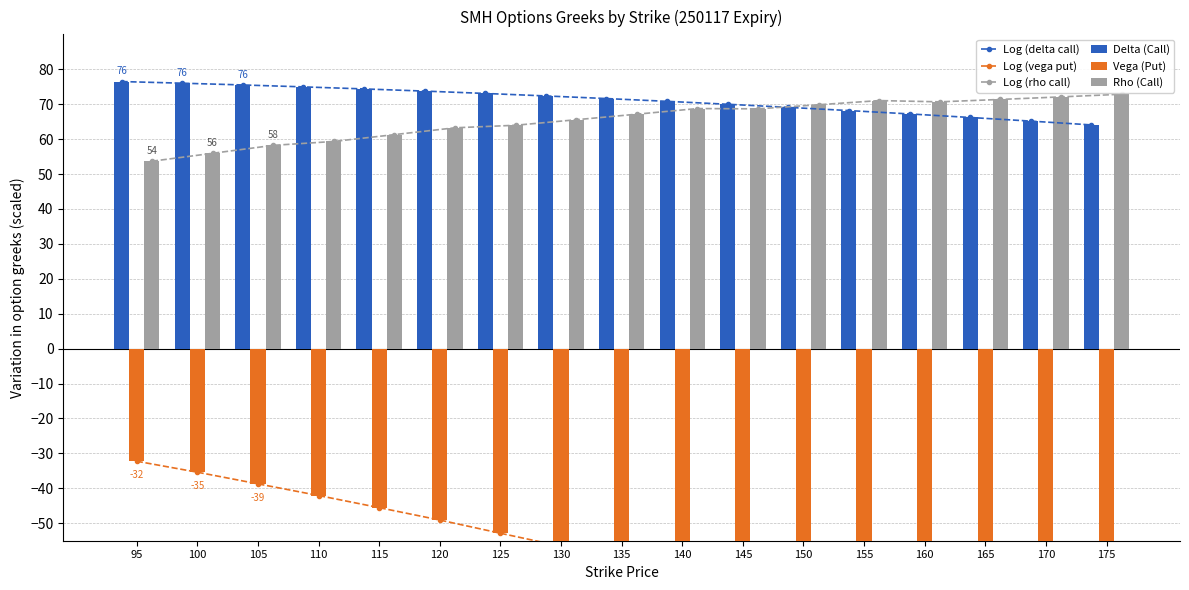

Are the bars grouped side by side (vs. stacked)?

Yes